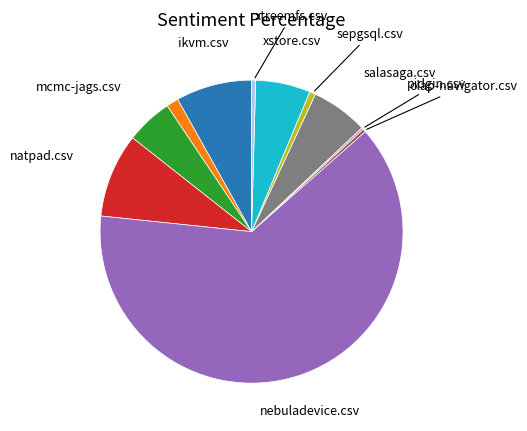

Is there a majority slice in this chart?

Yes